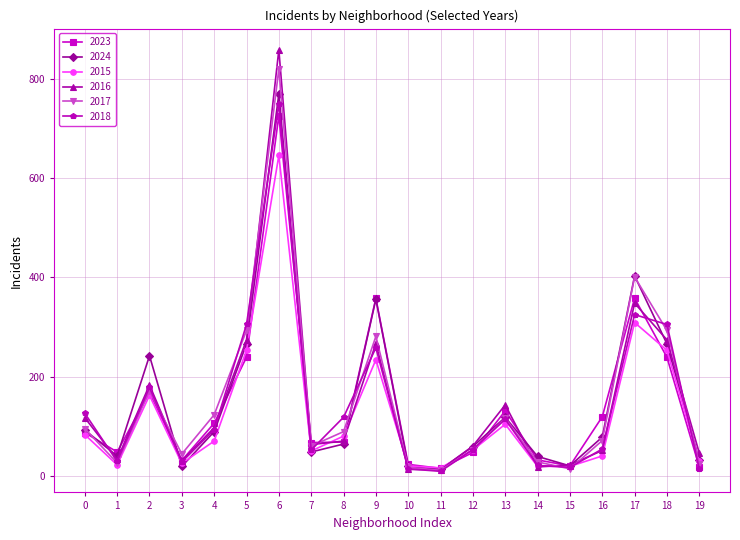

True or false: 2015 and 2023 intersect in this chart.

True